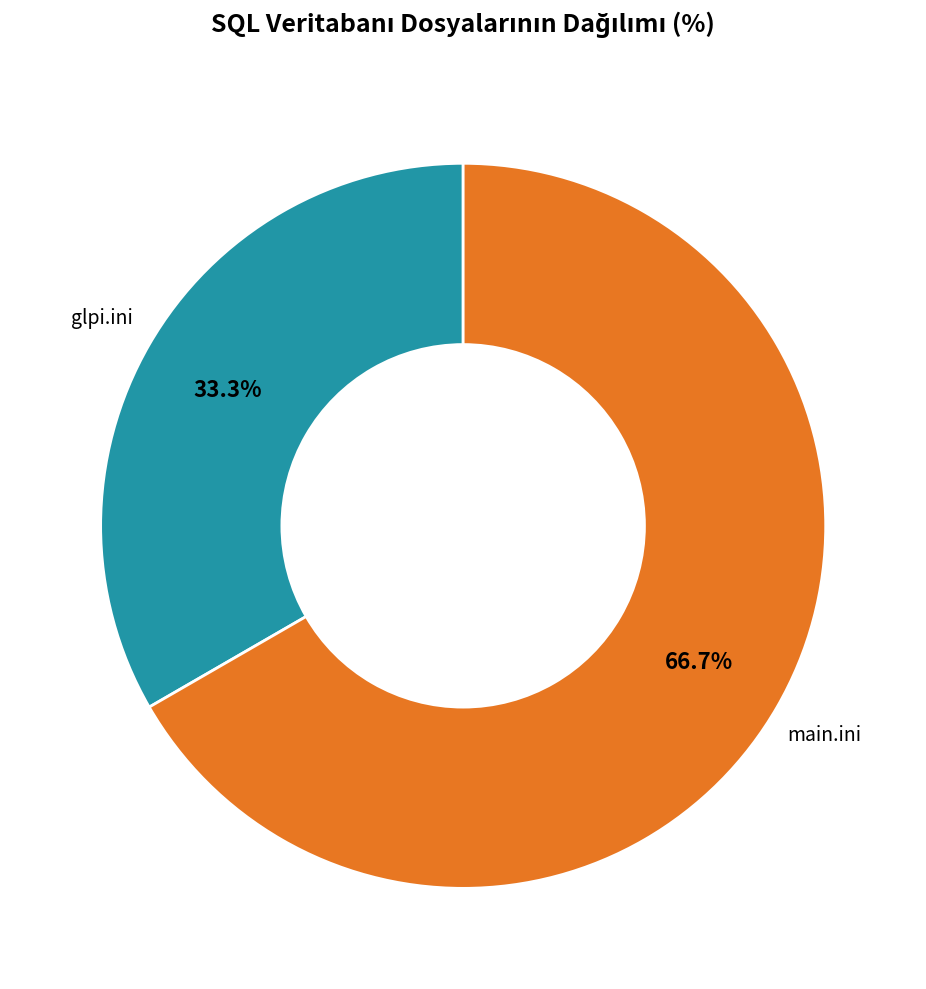

Is the sum of main.ini and glpi.ini greater than half?

Yes